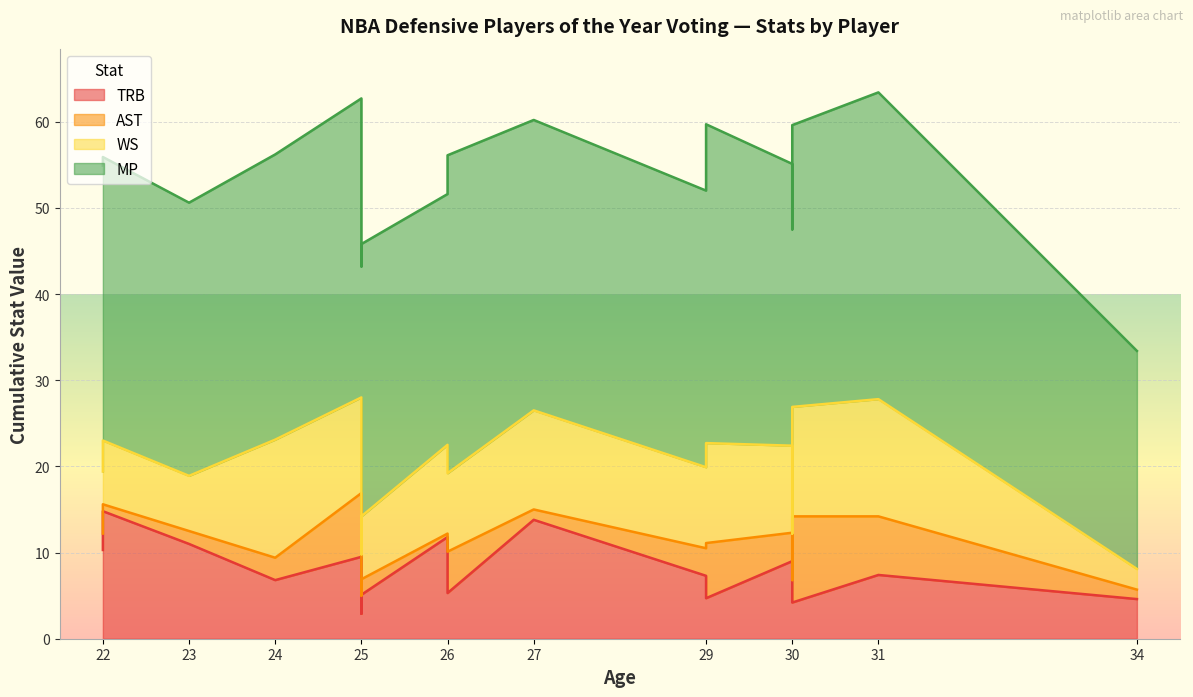

What is the sum of all TRB values?

133.0